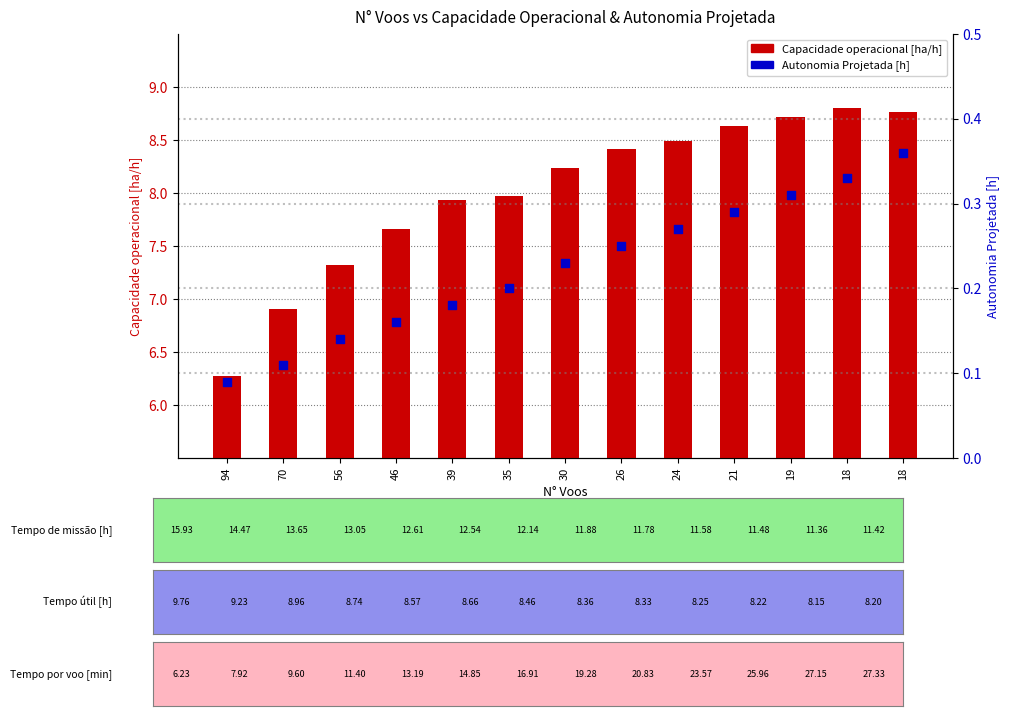

At how many categories does at least one series exceed 2?

13